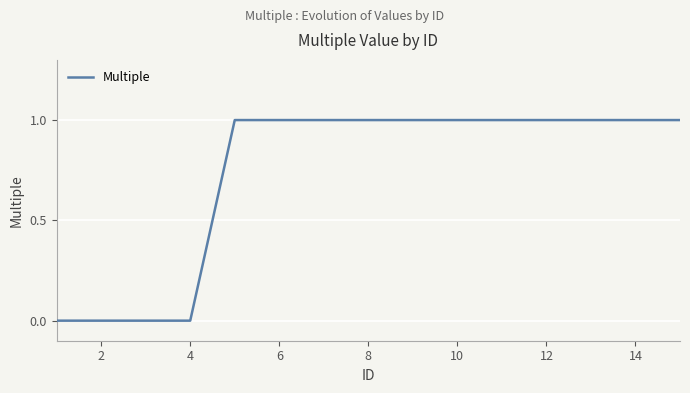

Does the chart have visible grid lines?

Yes